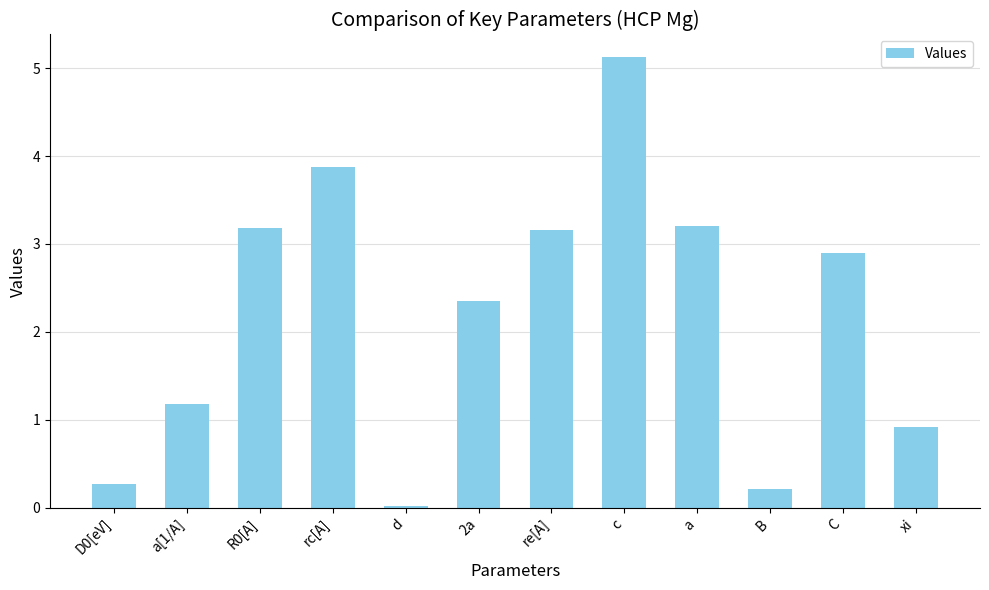

What is the average value?

2.2